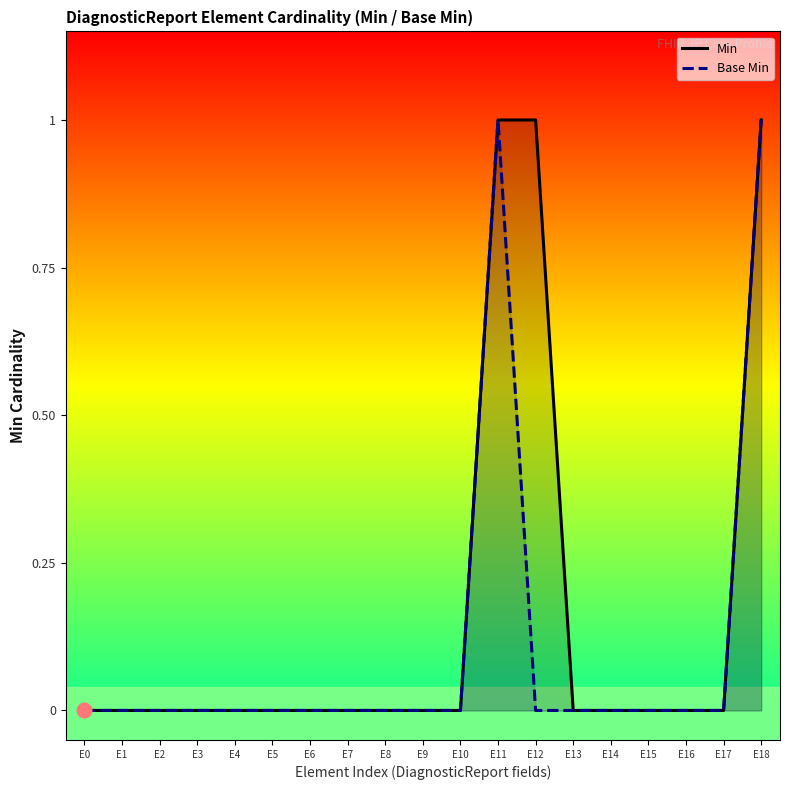

Is the value of Min at E9 greater than the value of Base Min at E1?

No